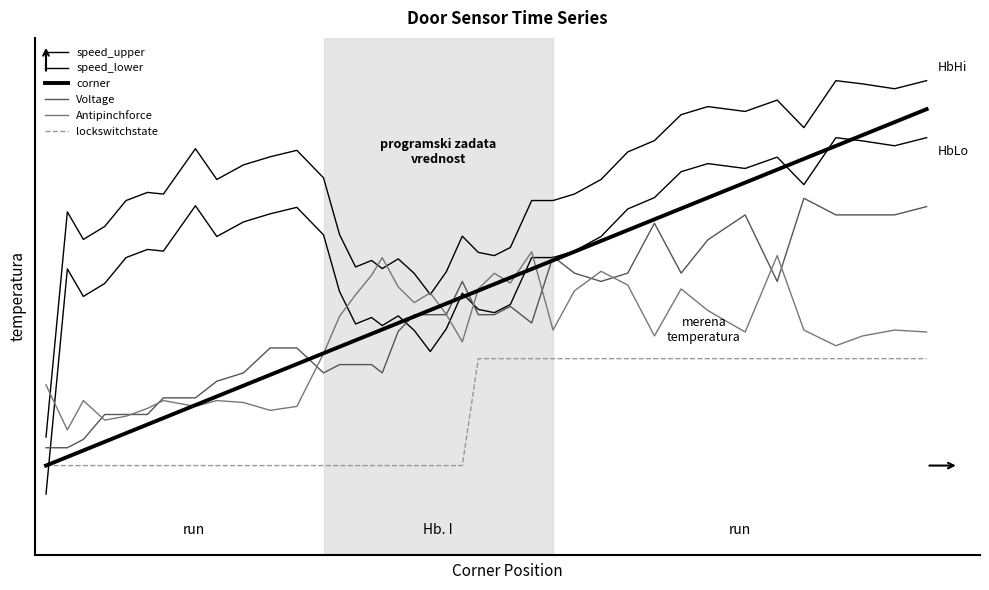

Does the chart have visible grid lines?

No